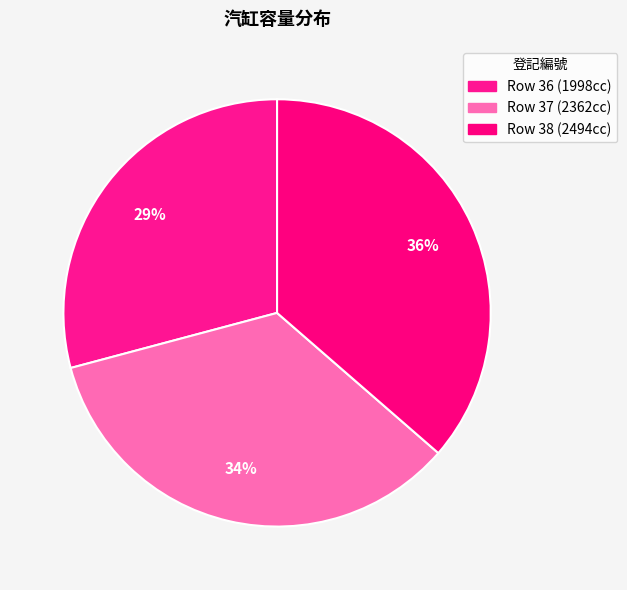

Count the number of slices in the pie.

3